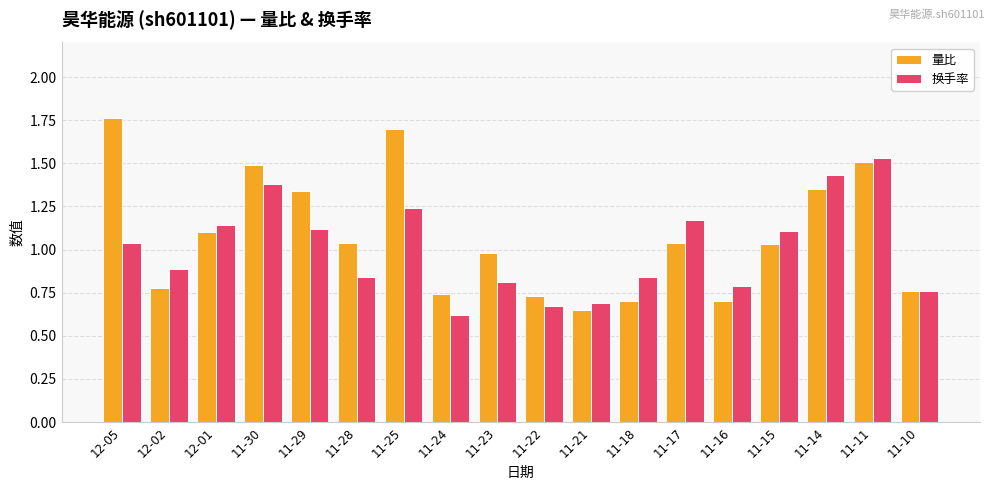

How many data points in 量比 are less than 1?

8